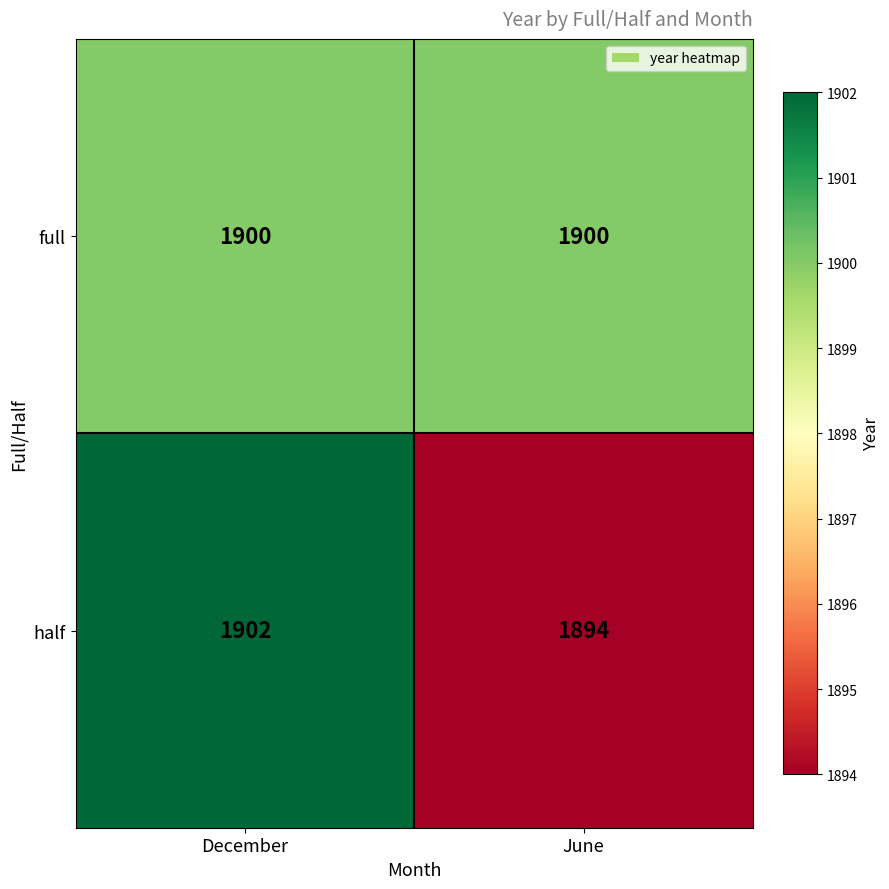

Reading left to right, transcribe all the data shown in this chart.

full: 1900	1900
half: 1902	1894